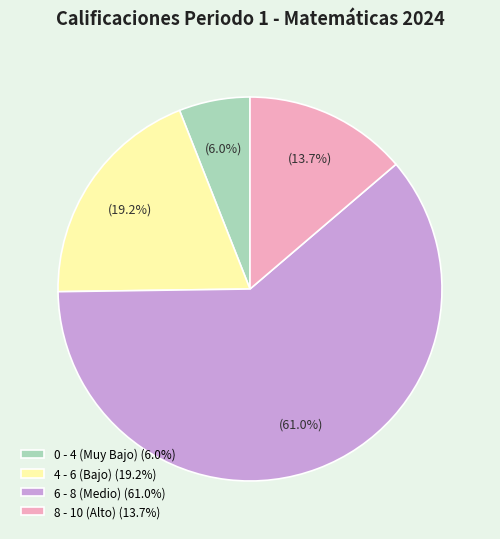

Between 6 - 8 (Medio) (61.0%) and 8 - 10 (Alto) (13.7%), which is larger?

6 - 8 (Medio) (61.0%)